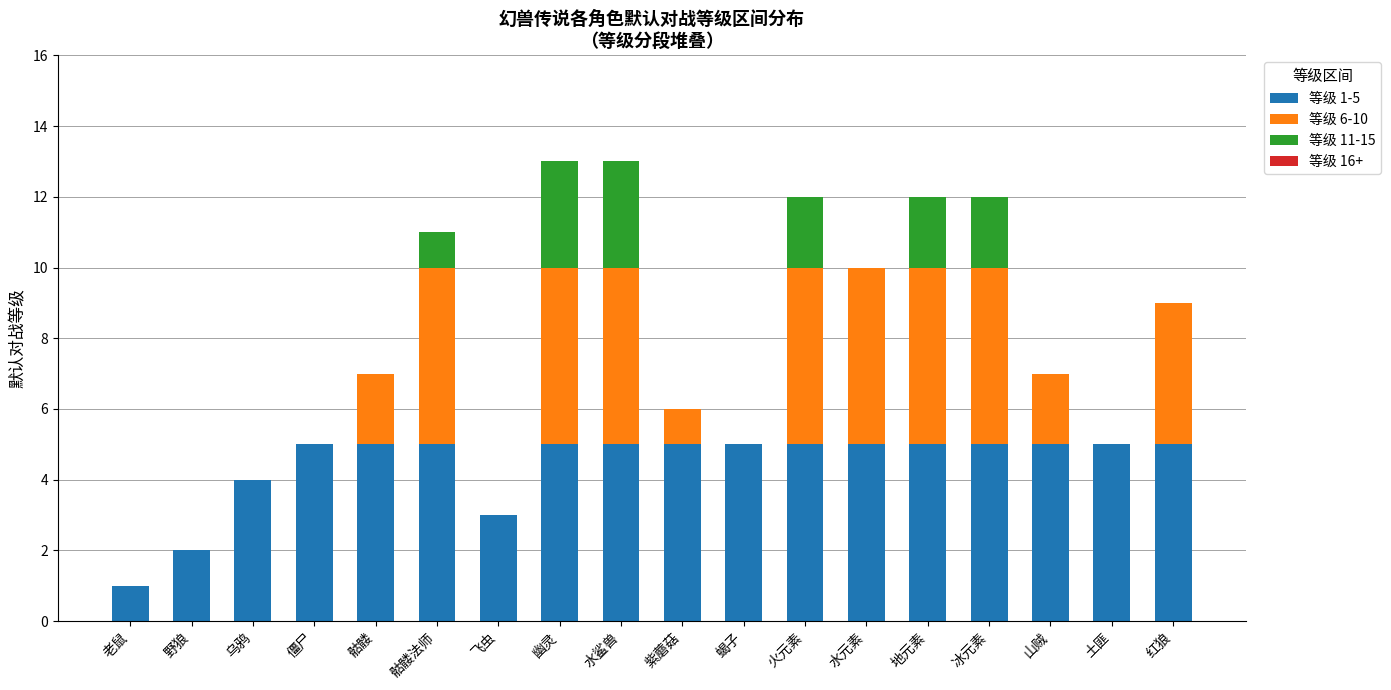

The value of 等级 1-5 at 野狼 is 3. True or false?

False